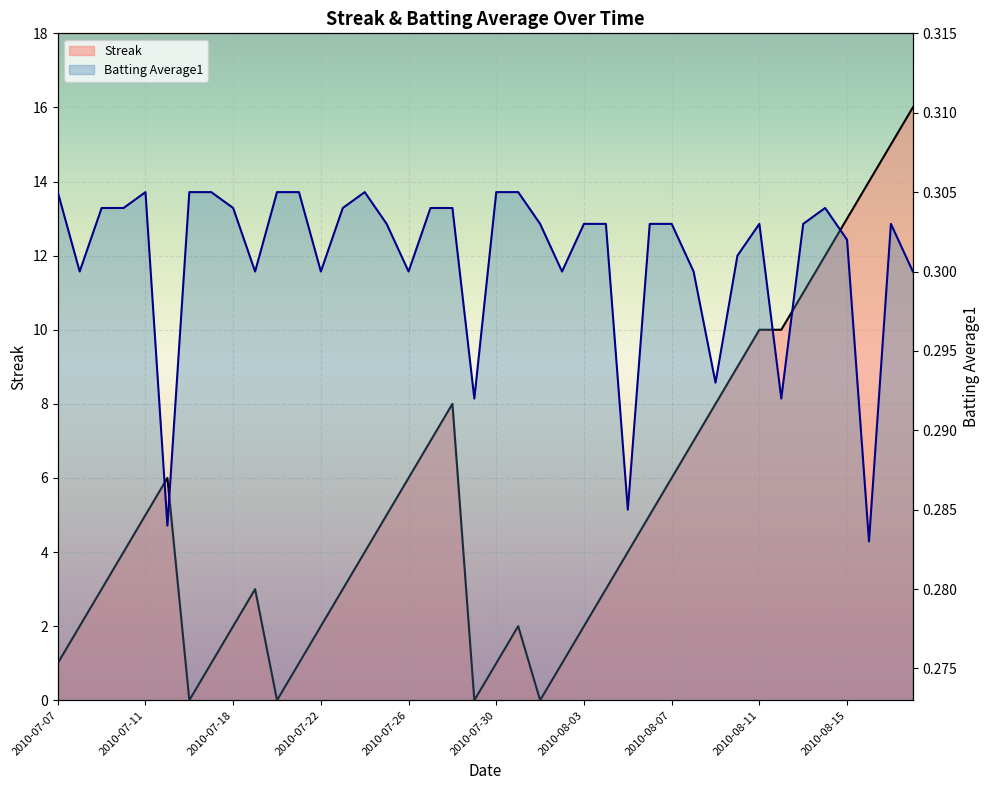

The value of Batting Average1 at 2010-07-28 is 0.3. True or false?

True